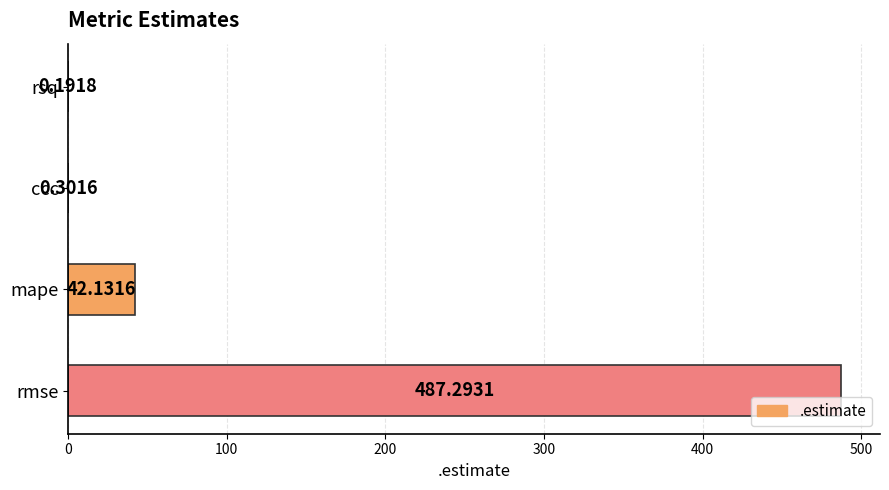

At which label is the value closest to 243?

mape